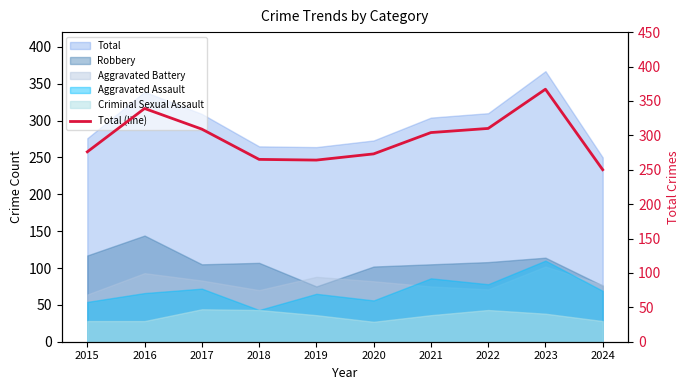

How many data points does each series have?

10